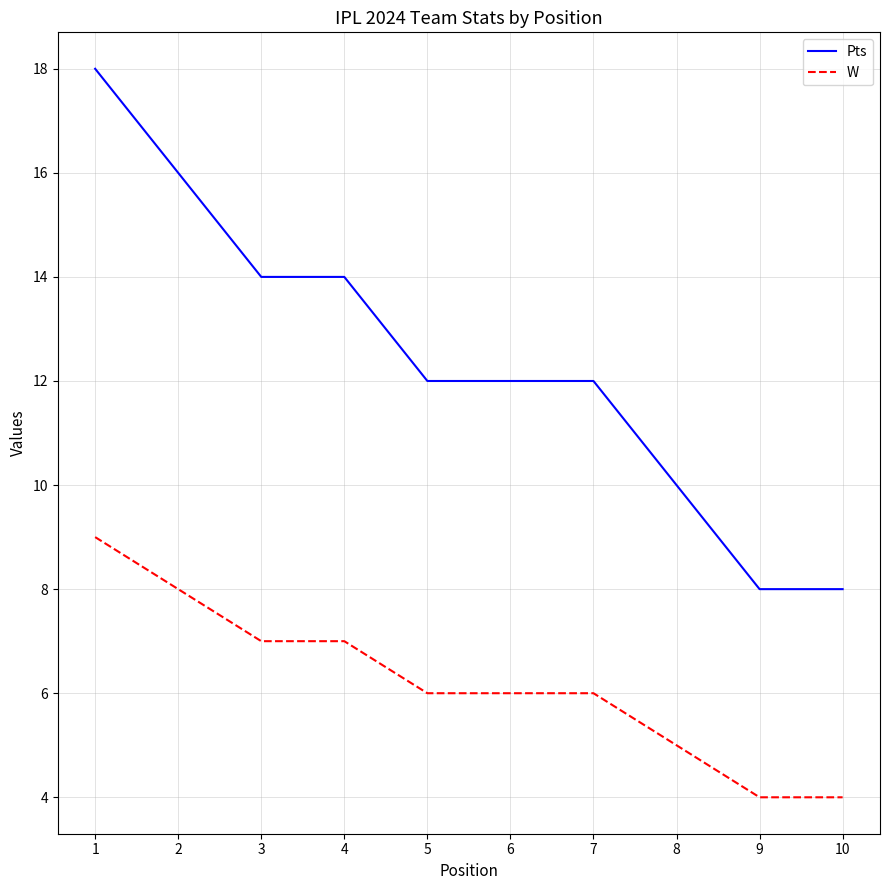

What value does the Pts series have at 5, to the nearest 5?

10